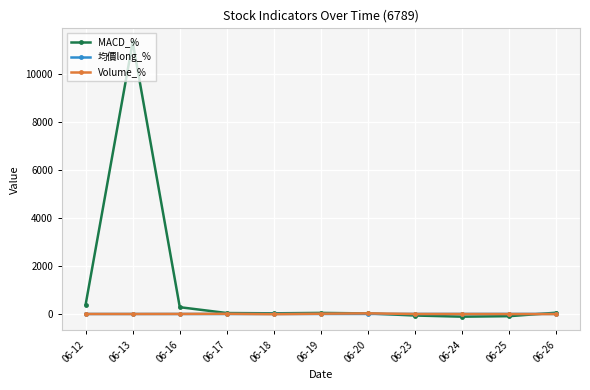

What is the highest value of the MACD_% series?

11322.2